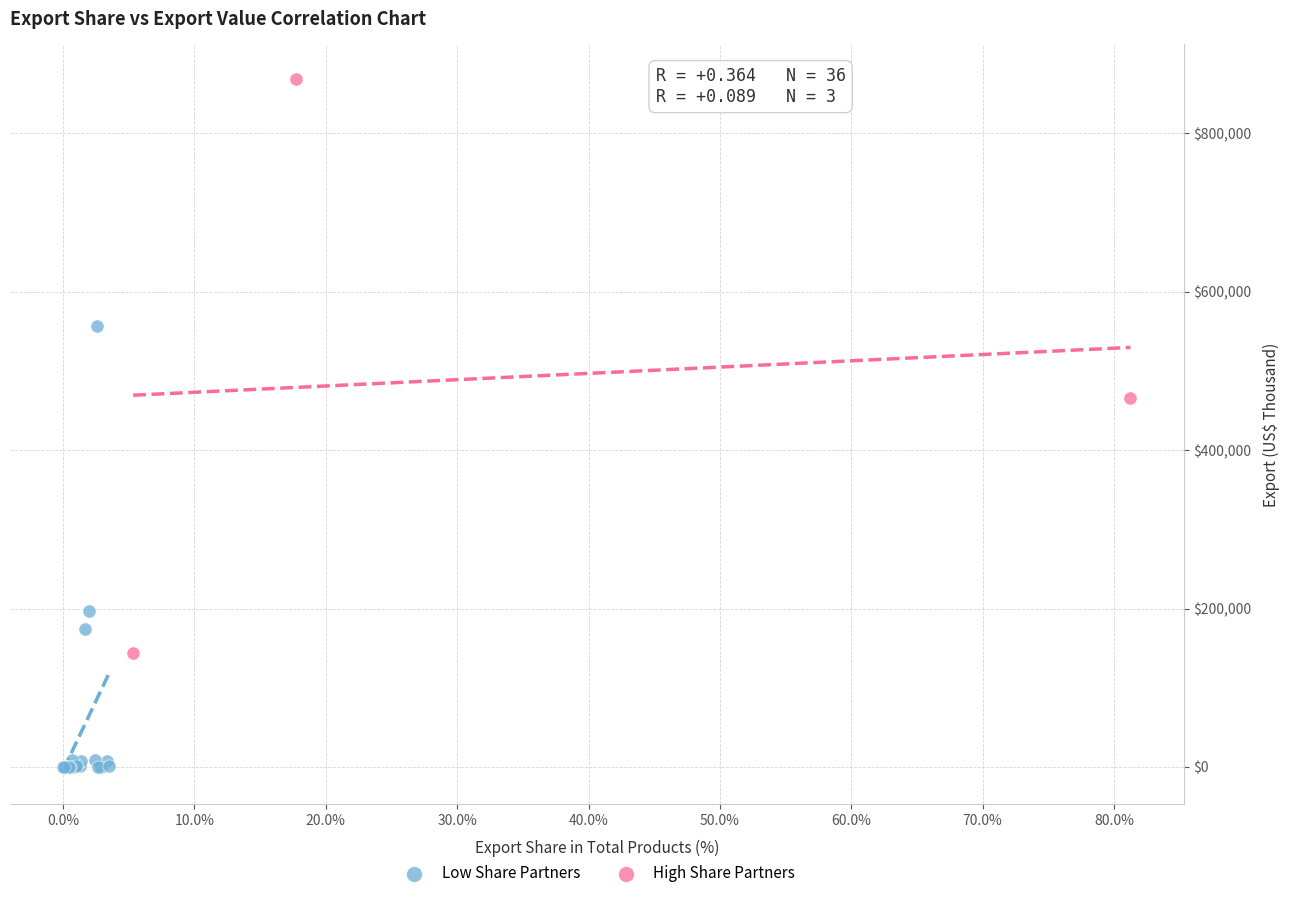

Which series contains the highest Y value?

High Share Partners